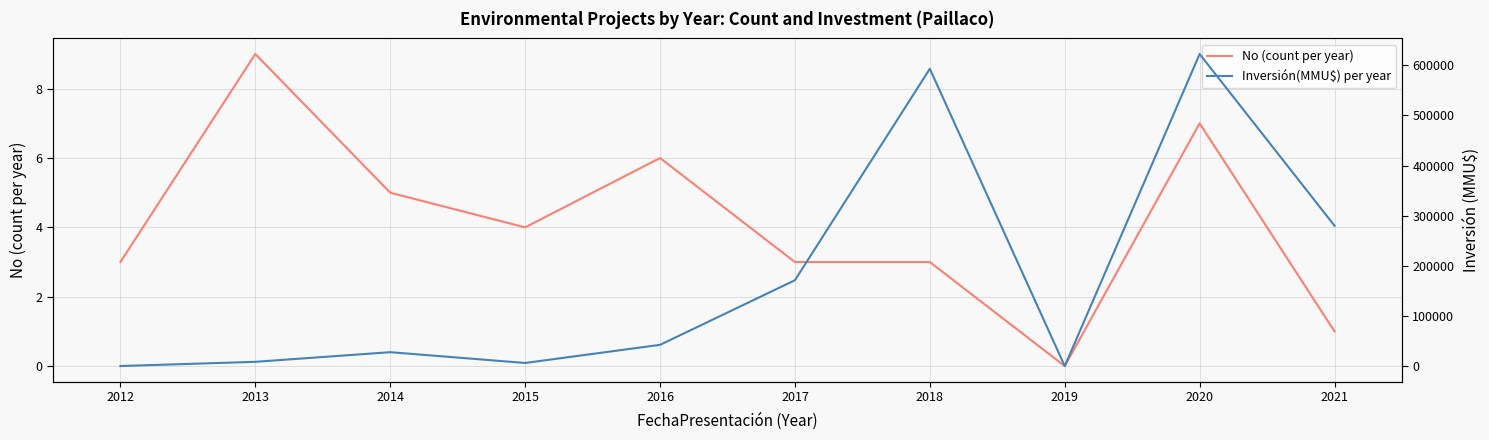

Count the No (count per year) values in the range 3 to 6.

6